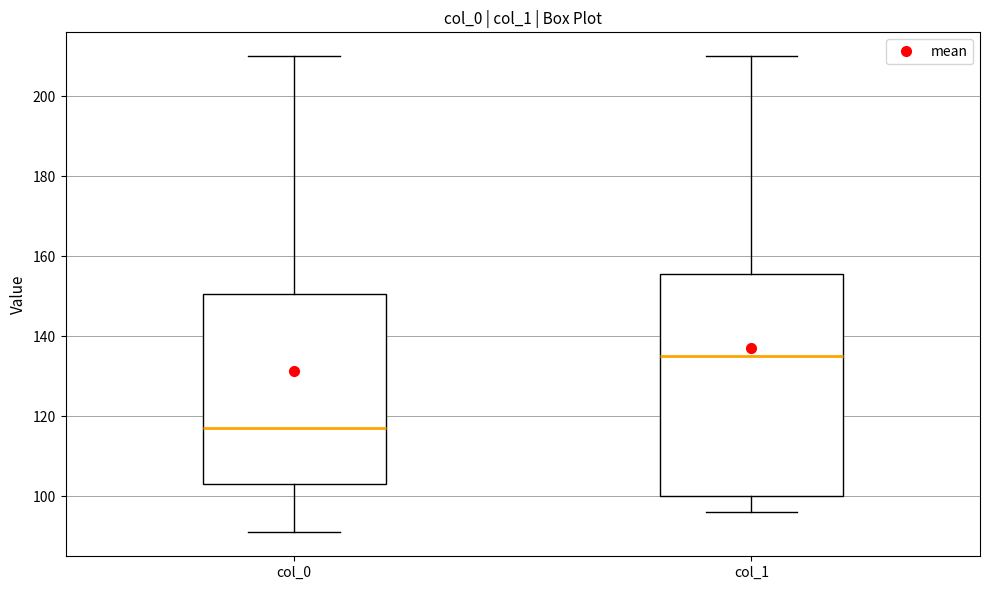

Where does the upper whisker of the box for col_1 end on the y-axis? The values are not printed on the chart, so give them approximately, as read against the axis.

210